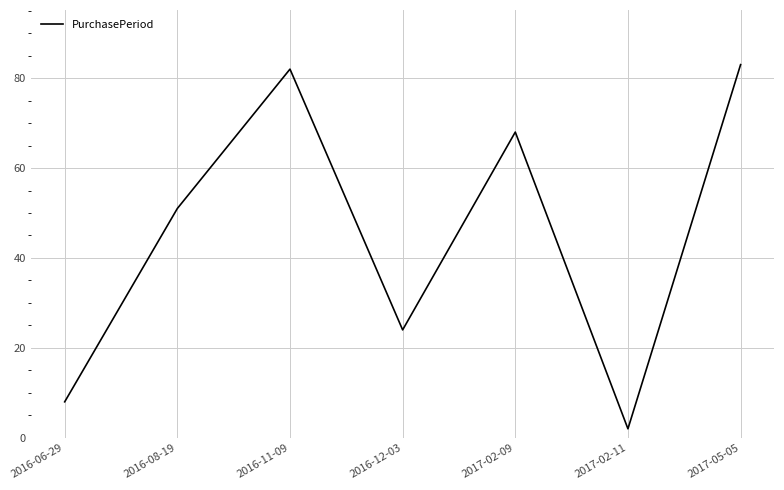

The value at 2016-08-19 is 51. True or false?

True